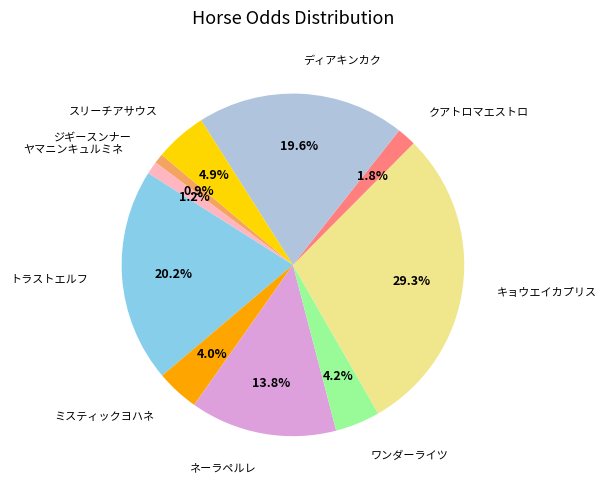

Is there any slice that represents more than half of the pie?

No